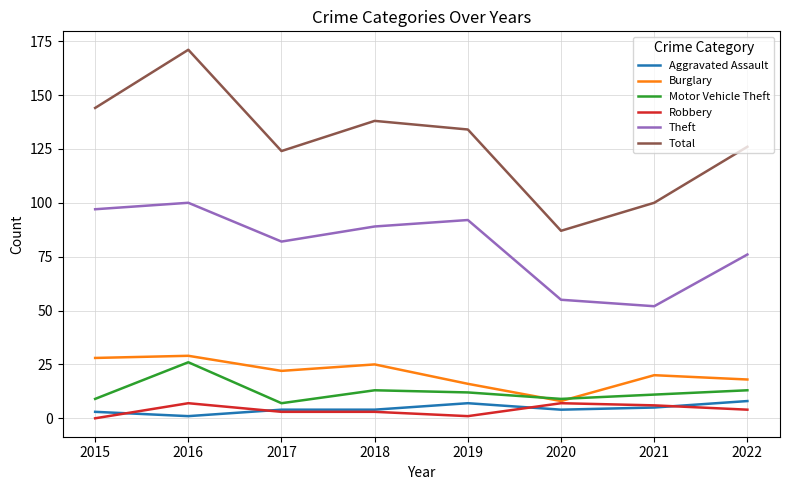

True or false: Burglary and Theft cross at least once.

False